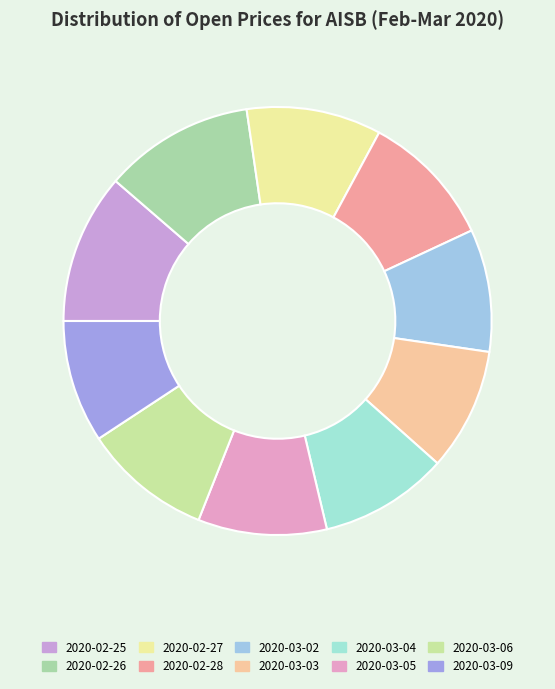

Which slice is the smallest?

2020-03-02